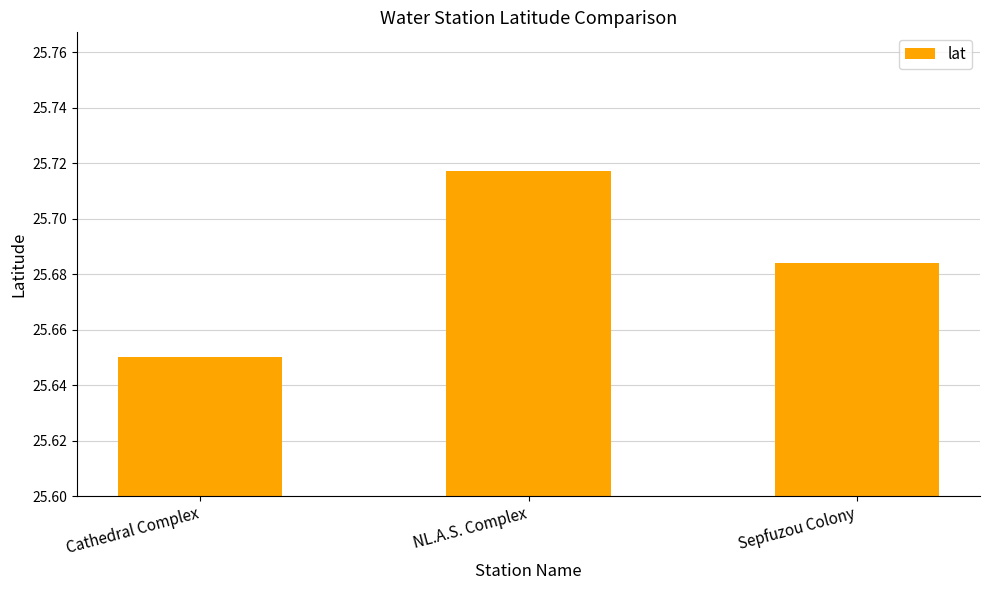

Which label corresponds to the smallest value in the chart?

Cathedral Complex